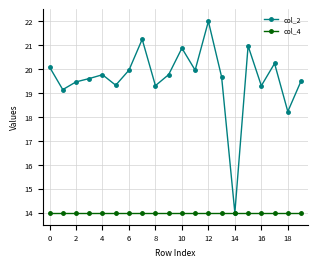

Which series has the widest spread of values?

col_2